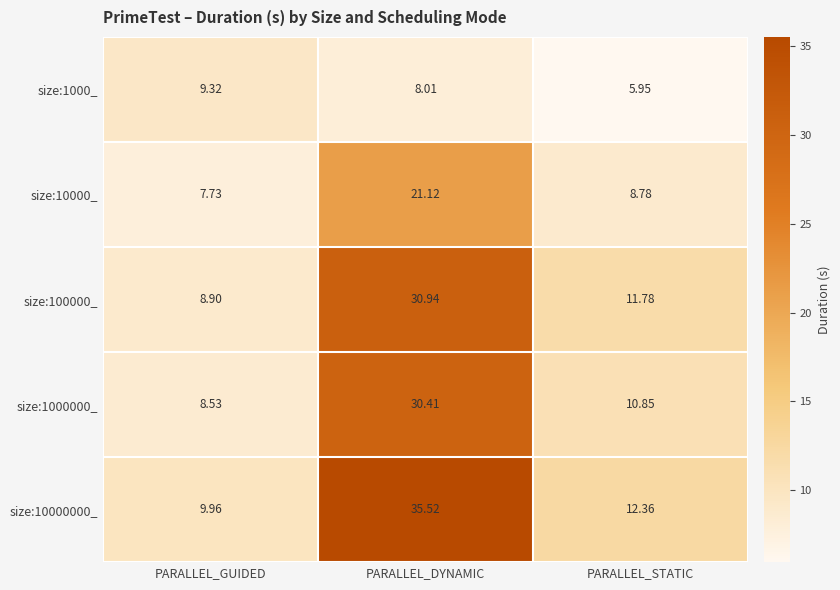

Where is size:10000_ nearest to the value 14?

PARALLEL_STATIC